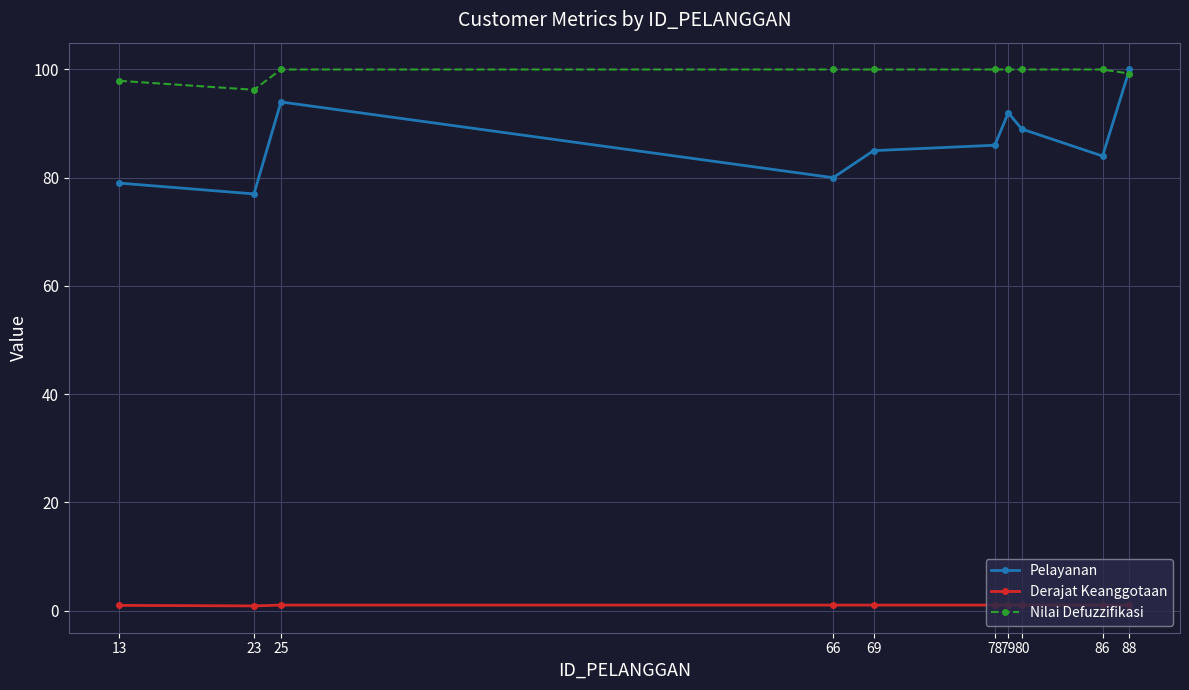

What is the spread (max minus min) of values at 79?

99.0